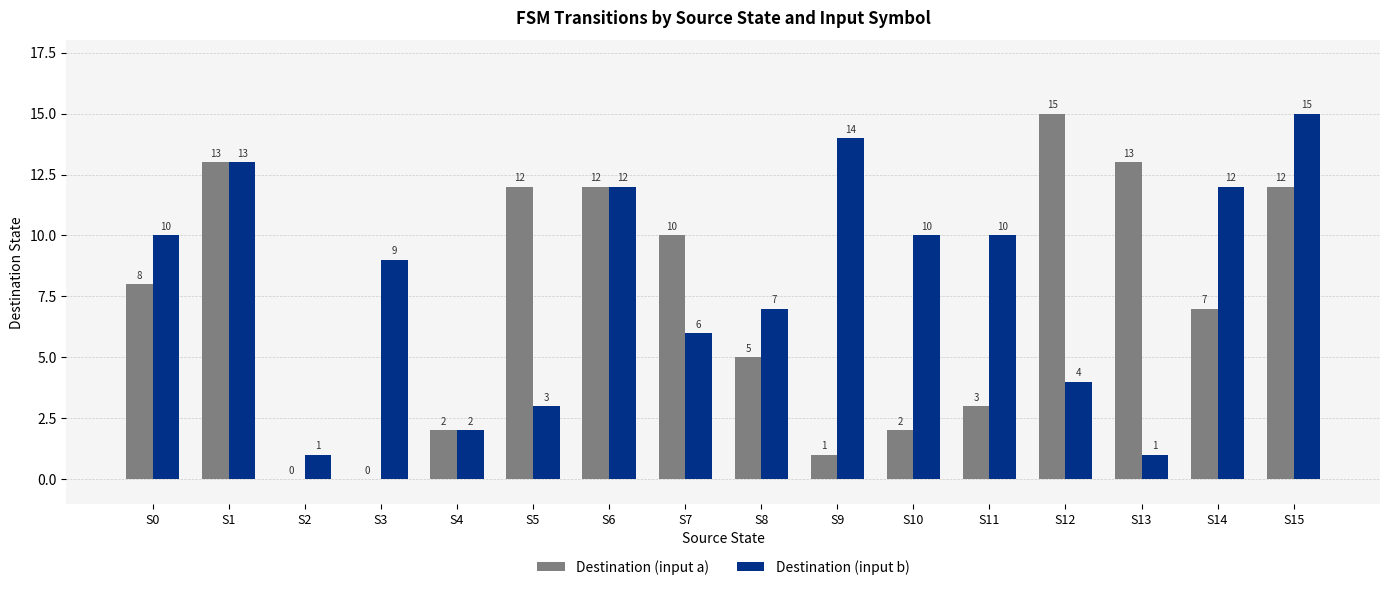

Which series has the largest total across all categories?

Destination (input b)